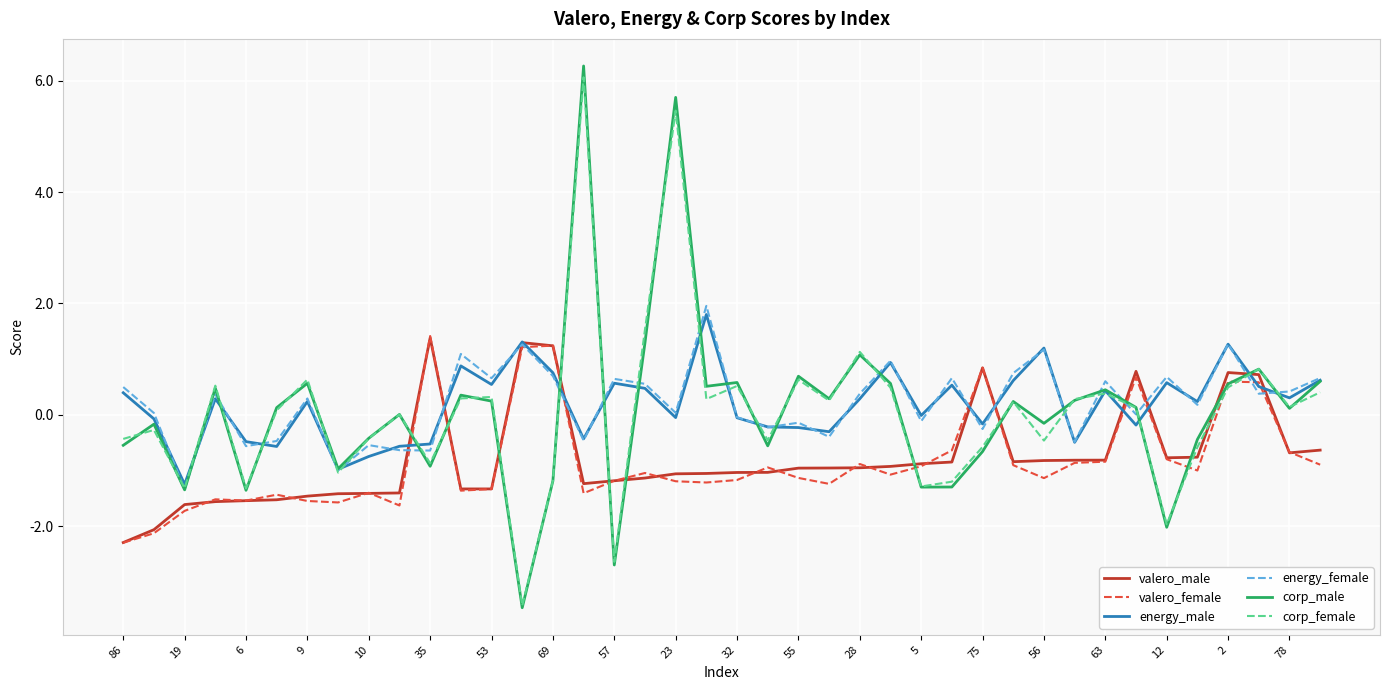

What is the maximum value for corp_female?

6.1